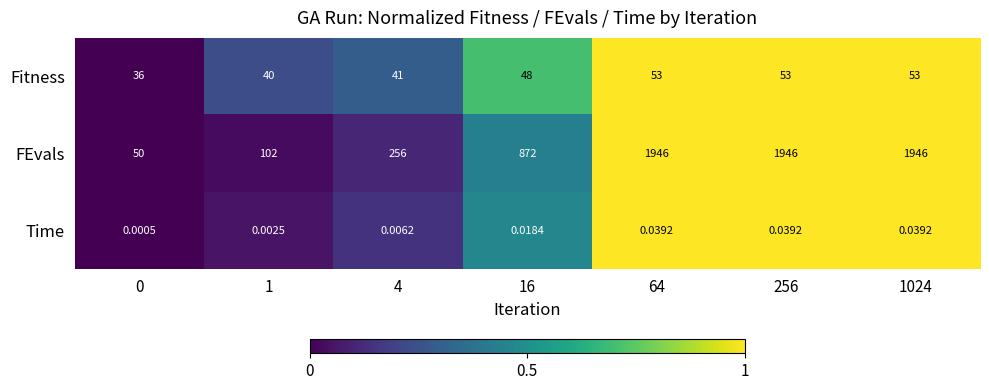

At 16, list the series in order from smallest to largest.

Time, Fitness, FEvals